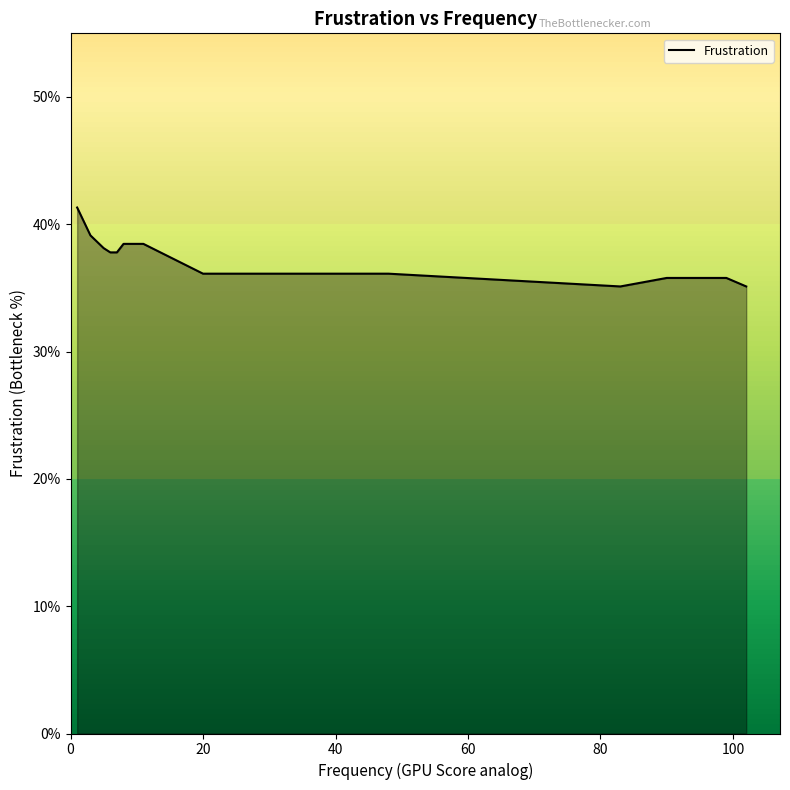

How many lines are shown in the chart?

1